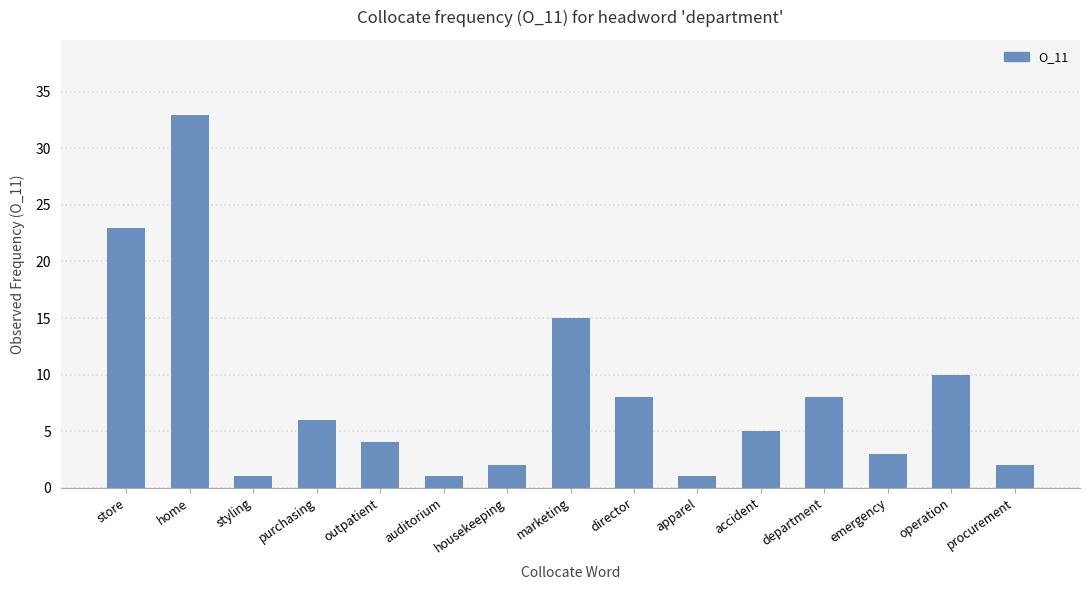

Which has a higher value, auditorium or department?

department